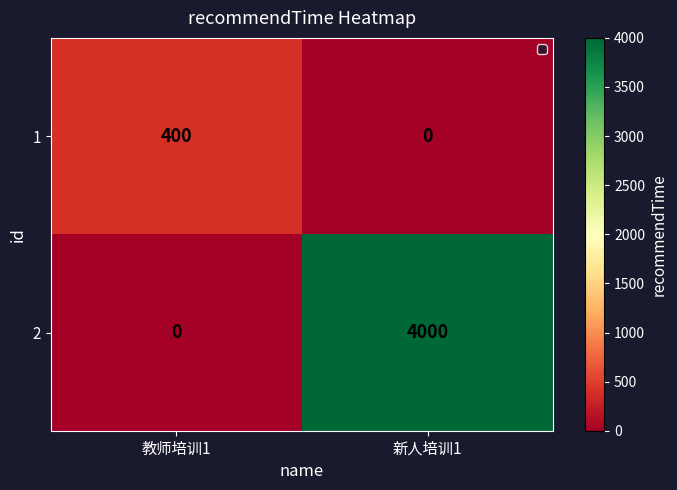

What is the total value across all series at 教师培训1?

400